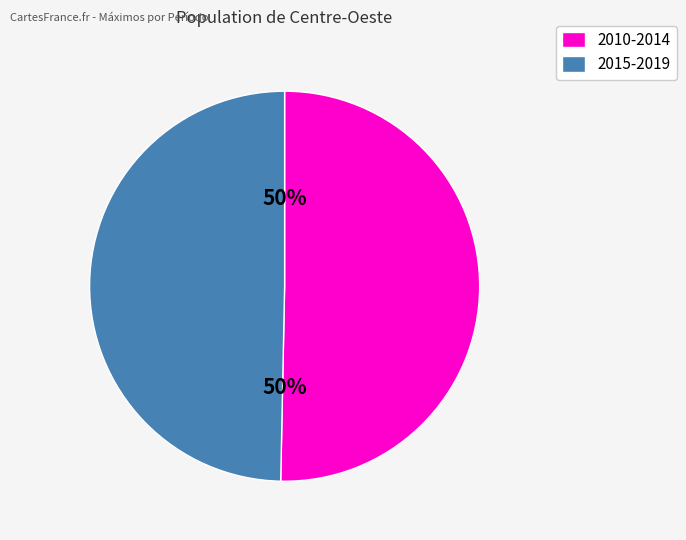

The 2015-2019 slice represents 50% of the pie. True or false?

True